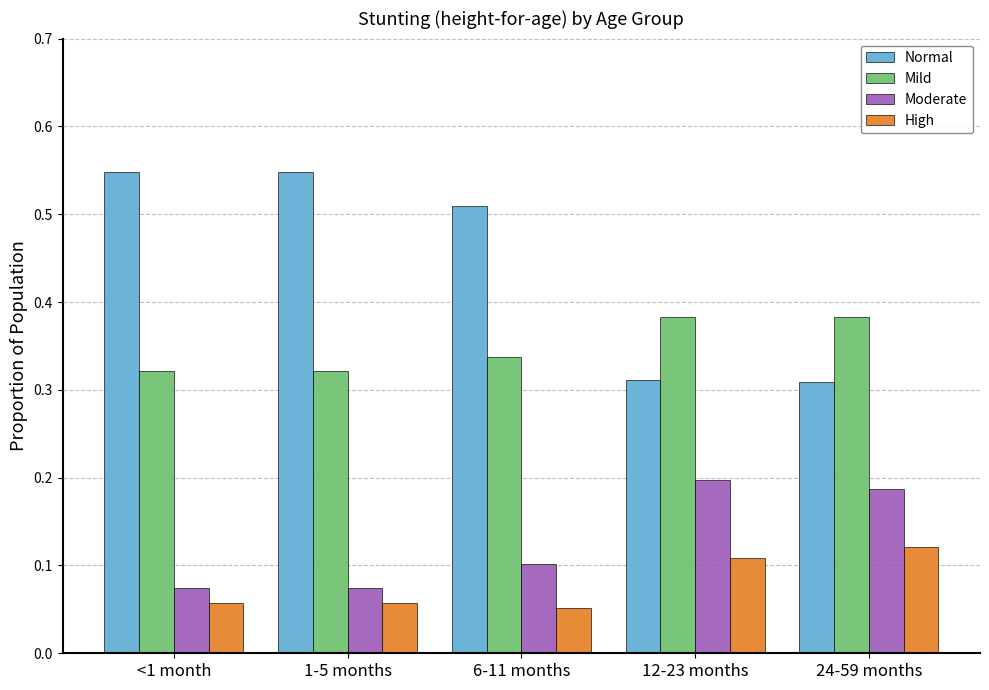

What is the label of the 1st bar from the left?

<1 month